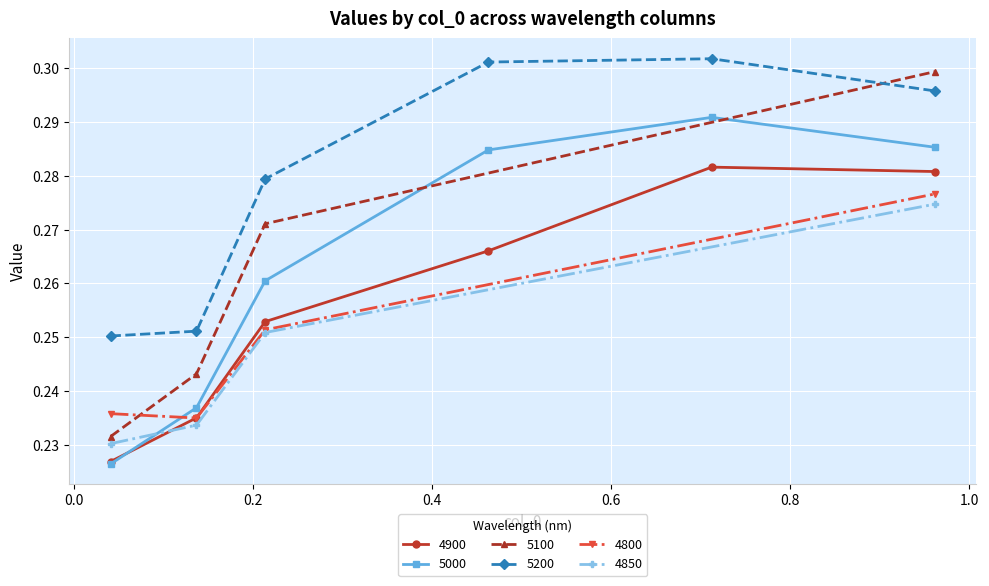

True or false: 5000 and 5200 cross at least once.

False